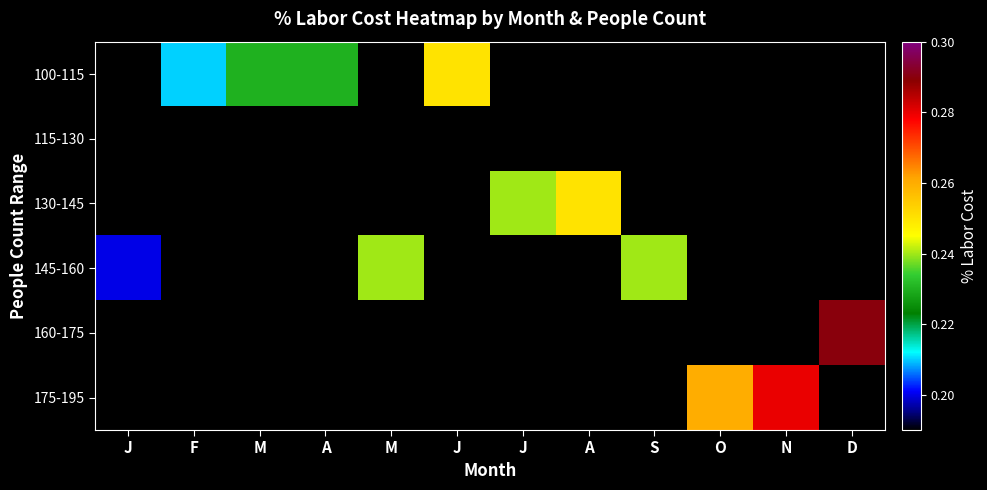

Reading right to left, extract all data points from this chart.

100-115: D=0.0	N=0.0	O=0.0	S=0.0	A=0.0	J=0.0	J=0.2	M=0.0	A=0.2	M=0.2	F=0.2	J=0.0
115-130: D=0.0	N=0.0	O=0.0	S=0.0	A=0.0	J=0.0	J=0.0	M=0.0	A=0.0	M=0.0	F=0.0	J=0.0
130-145: D=0.0	N=0.0	O=0.0	S=0.0	A=0.2	J=0.2	J=0.0	M=0.0	A=0.0	M=0.0	F=0.0	J=0.0
145-160: D=0.0	N=0.0	O=0.0	S=0.2	A=0.0	J=0.0	J=0.0	M=0.2	A=0.0	M=0.0	F=0.0	J=0.2
160-175: D=0.3	N=0.0	O=0.0	S=0.0	A=0.0	J=0.0	J=0.0	M=0.0	A=0.0	M=0.0	F=0.0	J=0.0
175-195: D=0.0	N=0.3	O=0.3	S=0.0	A=0.0	J=0.0	J=0.0	M=0.0	A=0.0	M=0.0	F=0.0	J=0.0